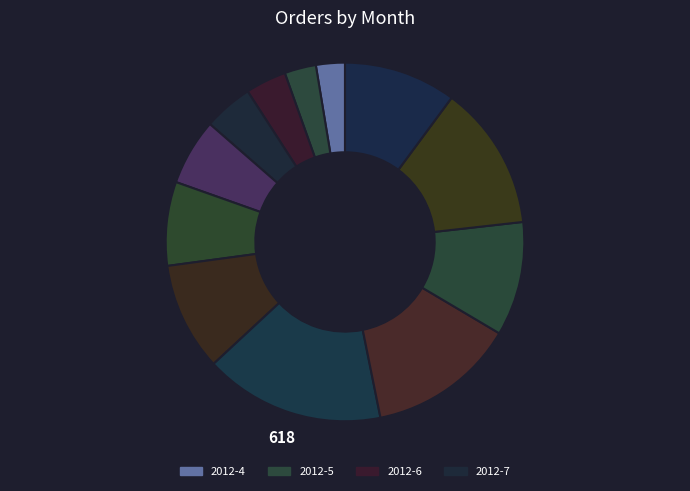

How many segments does this pie chart have?

12